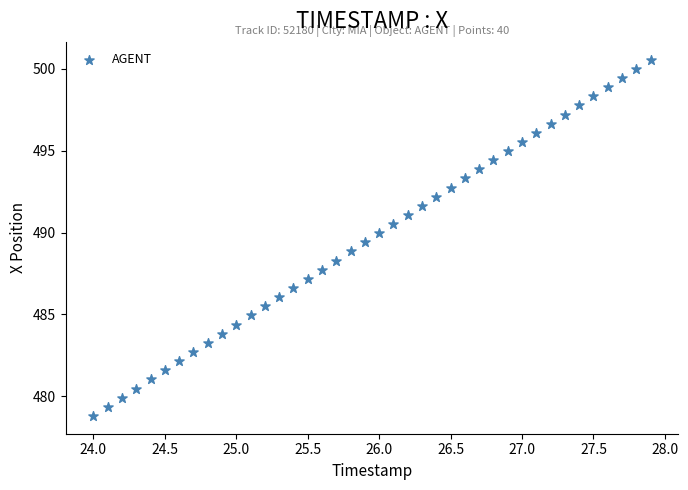

What is the range of Y values (max minus min)?

21.8